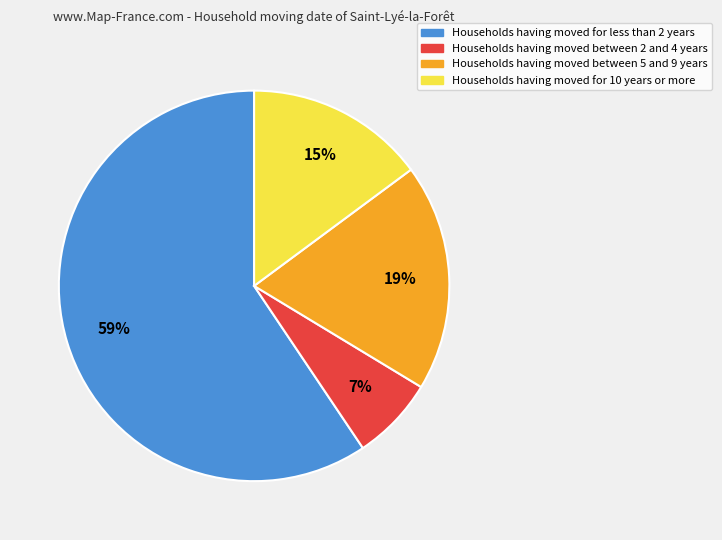

To the nearest percent, what is the average slice percentage?

25%